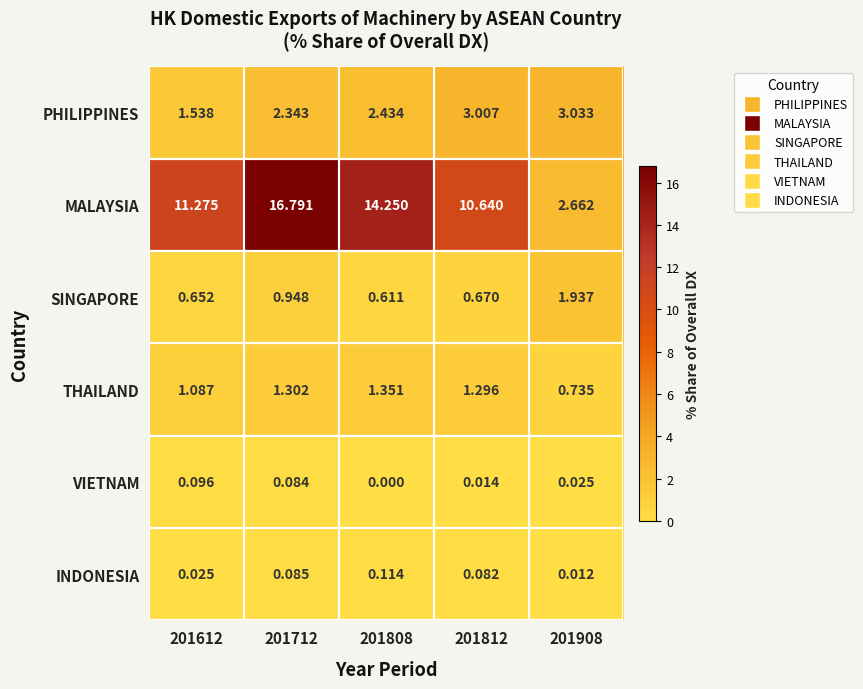

Which series has the largest total across all categories?

MALAYSIA